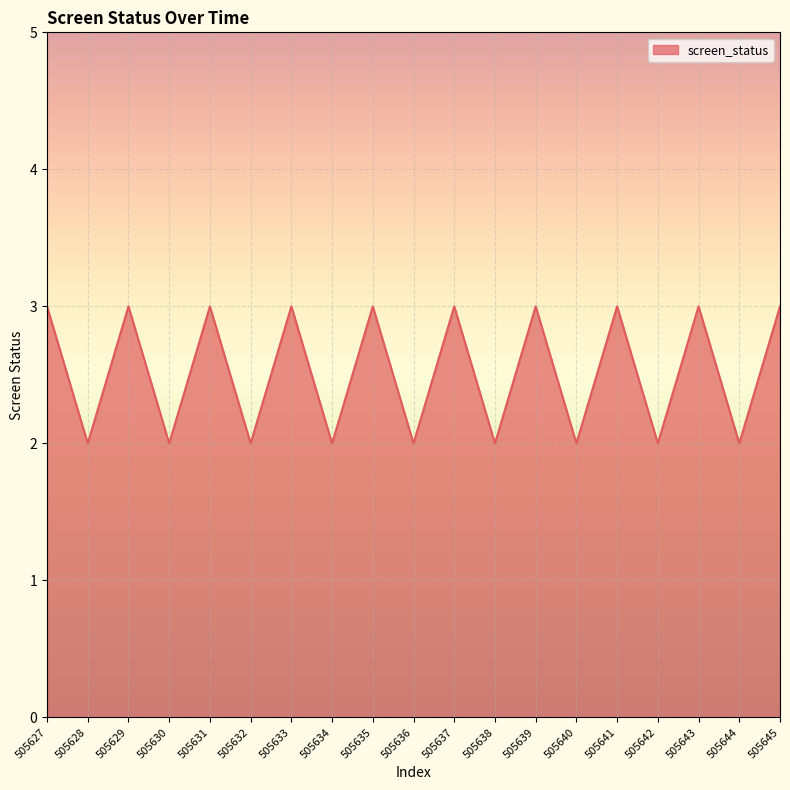

What is the minimum value shown in the chart?

2